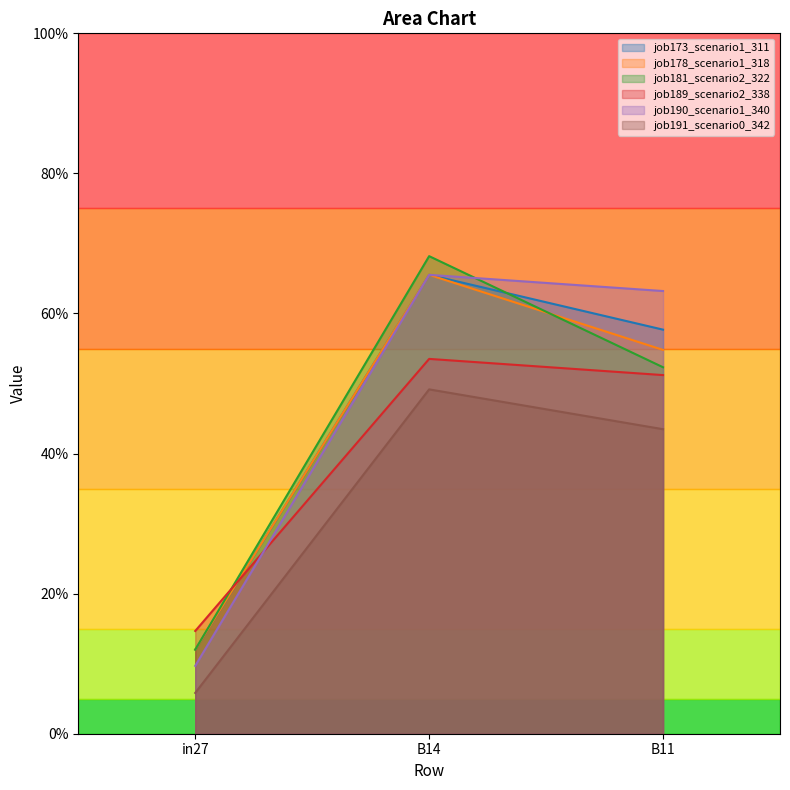

What is the difference between the job190_scenario1_340 values at B14 and in27?

0.6